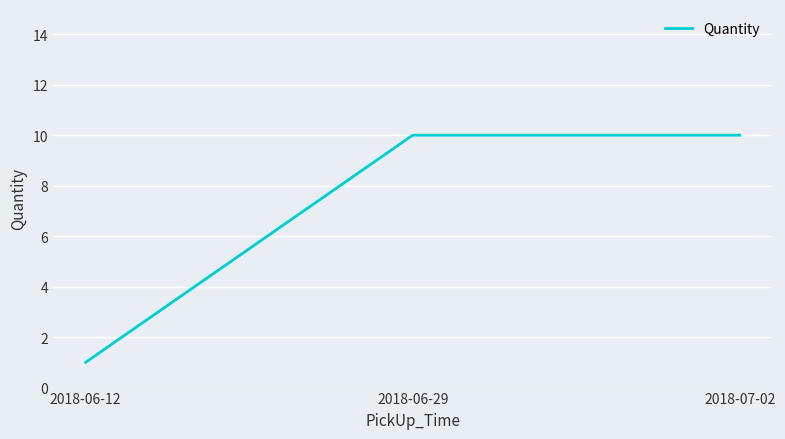

What is the smallest value displayed?

1